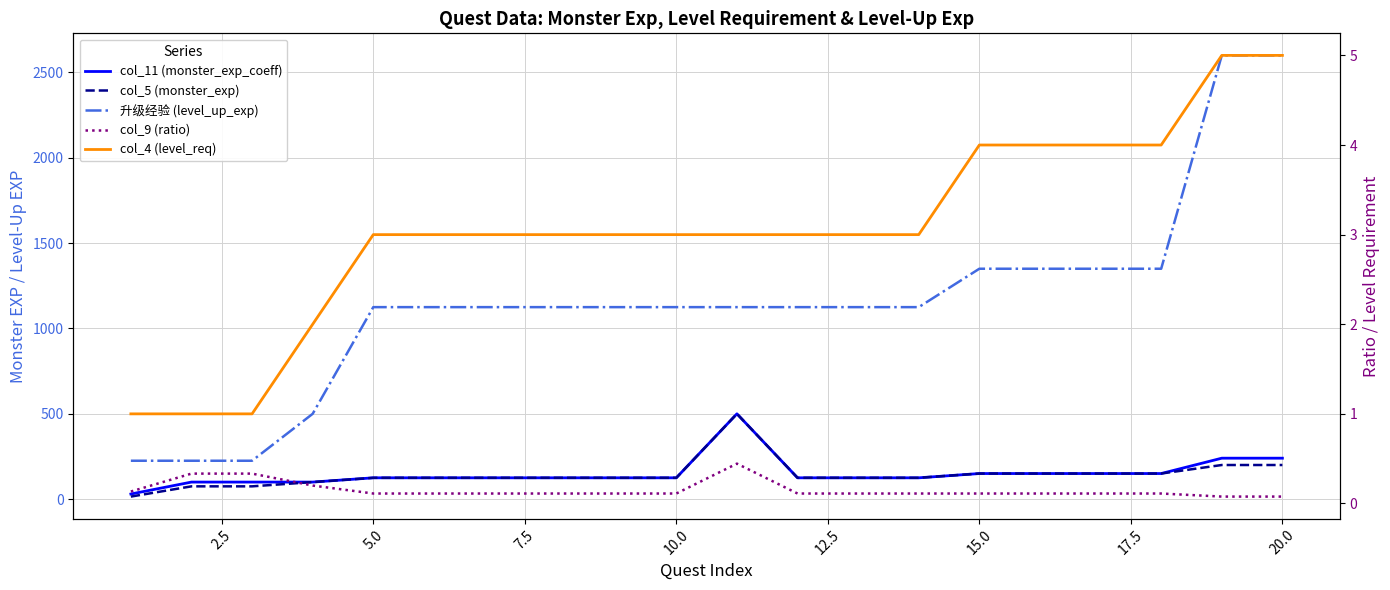

Does the chart display data point markers on the line(s)?

No